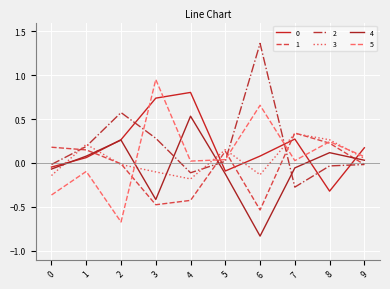

Does the chart have visible grid lines?

Yes